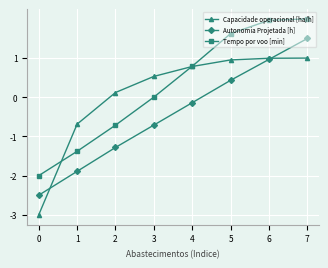

Is this an area chart (filled region under the line)?

No